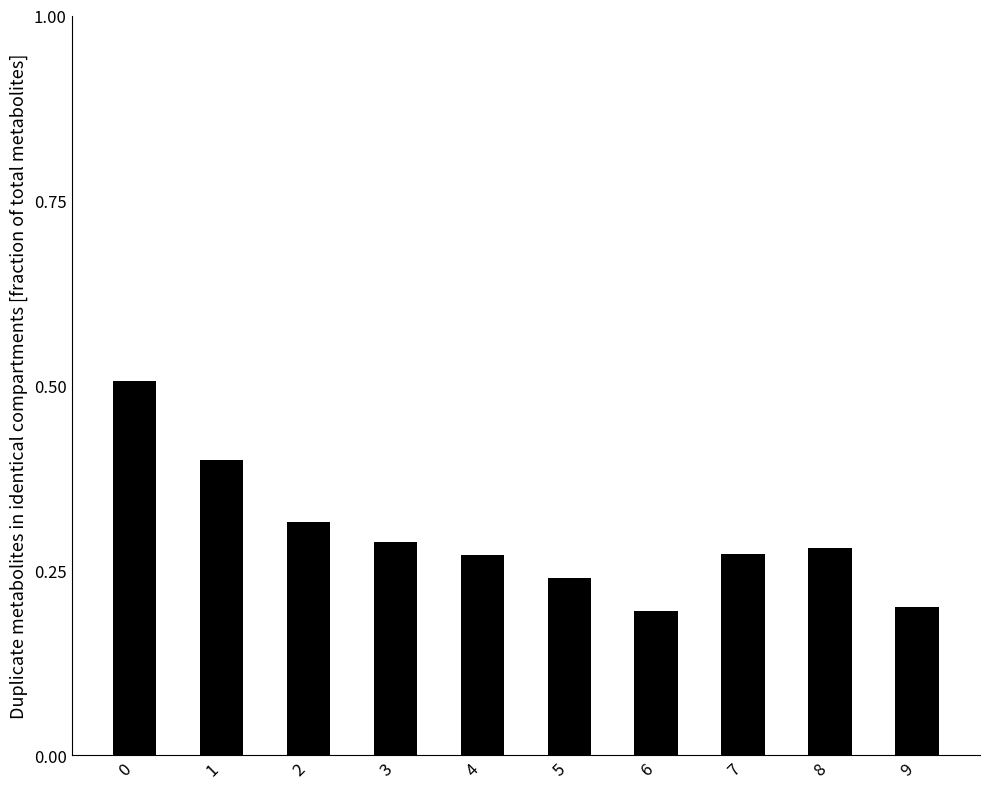

Count the values in the range 0 to 1.

10